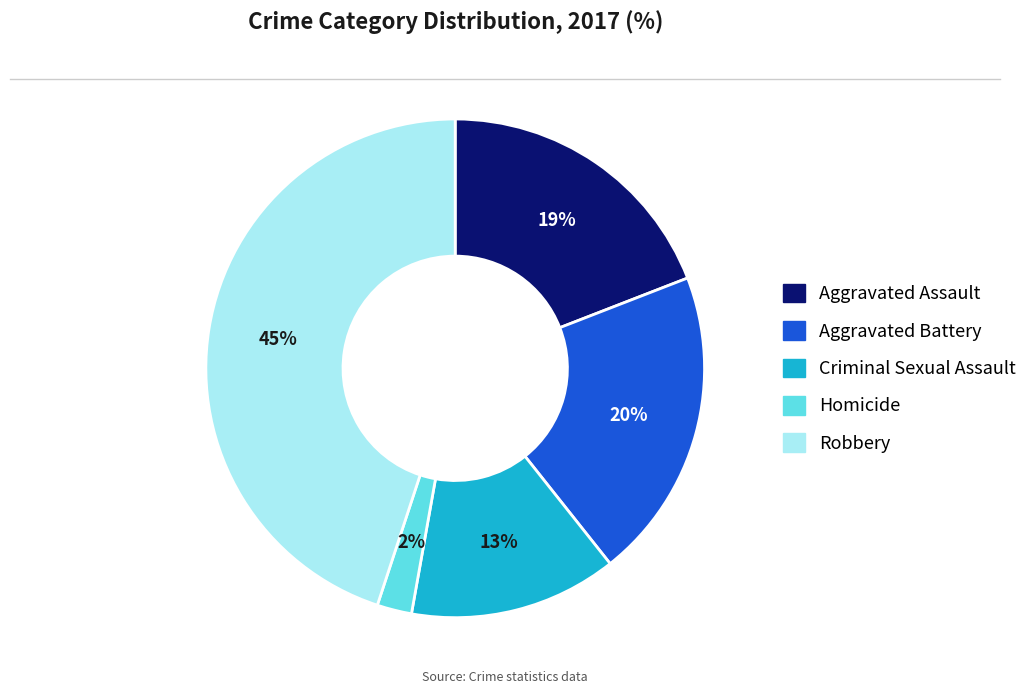

How many segments does this pie chart have?

5